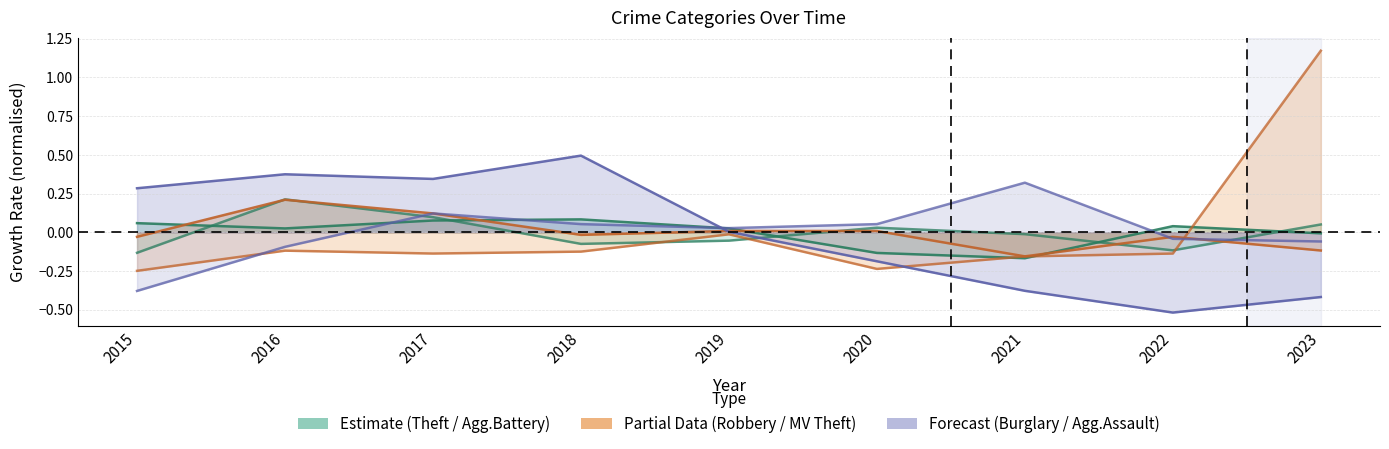

The value of Aggravated Assault at 2016 is -0.1. True or false?

True